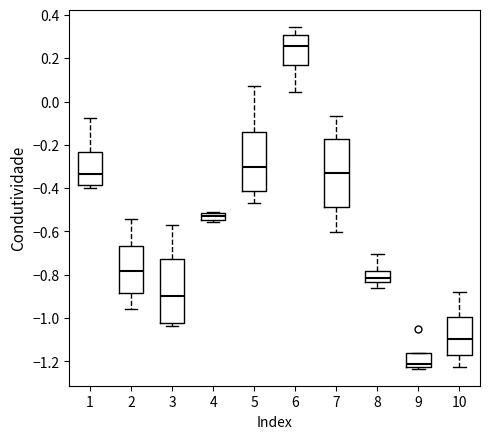

Reading left to right, transcribe this box plot: for each box, give where its median line is, the range the box spans, and where its two whiskers end, as read against the y-axis. The values are not printed on the chart, so give them approximately, as read against the axis.

1: median -0.34, box -0.38 to -0.24, whiskers -0.40 to -0.08
2: median -0.78, box -0.88 to -0.66, whiskers -0.96 to -0.54
3: median -0.90, box -1.02 to -0.72, whiskers -1.04 to -0.58
4: median -0.54 (inside the box), box -0.54 to -0.52, whiskers -0.56 to -0.52
5: median -0.30, box -0.42 to -0.14, whiskers -0.46 to 0.08
6: median 0.26, box 0.16 to 0.30, whiskers 0.04 to 0.34
7: median -0.32, box -0.48 to -0.18, whiskers -0.60 to -0.06
8: median -0.82, box -0.84 to -0.78, whiskers -0.86 to -0.70
9: median -1.22 (just above the box's lower edge), box -1.22 to -1.16, whiskers -1.24 to -1.16
10: median -1.10, box -1.18 to -1.00, whiskers -1.22 to -0.88